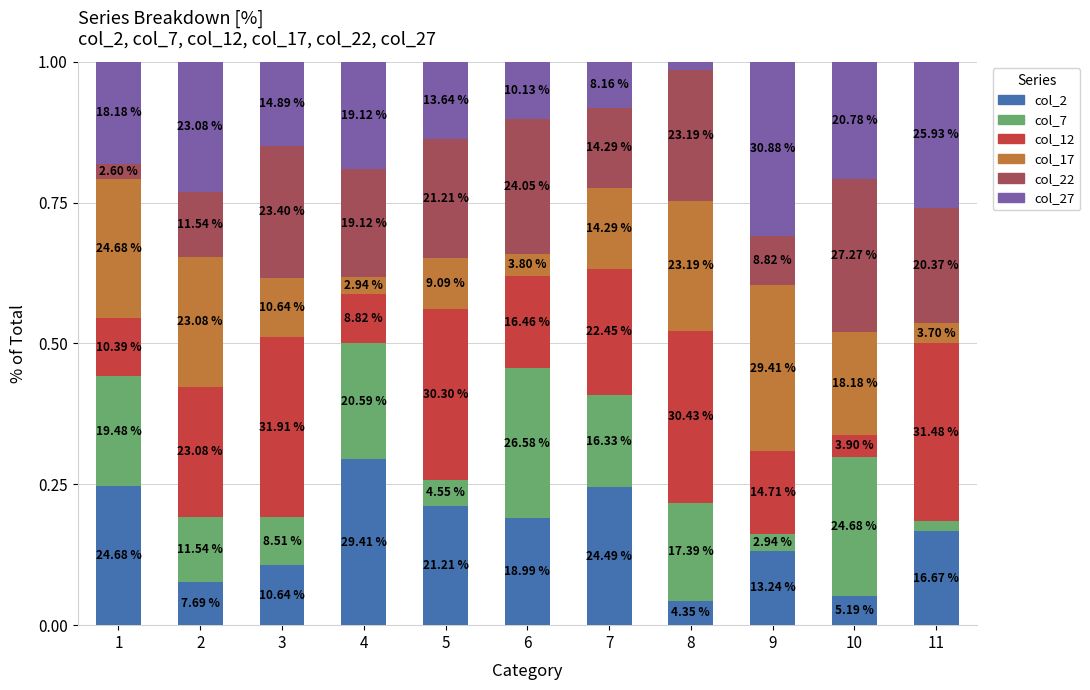

Are the bars horizontal?

No